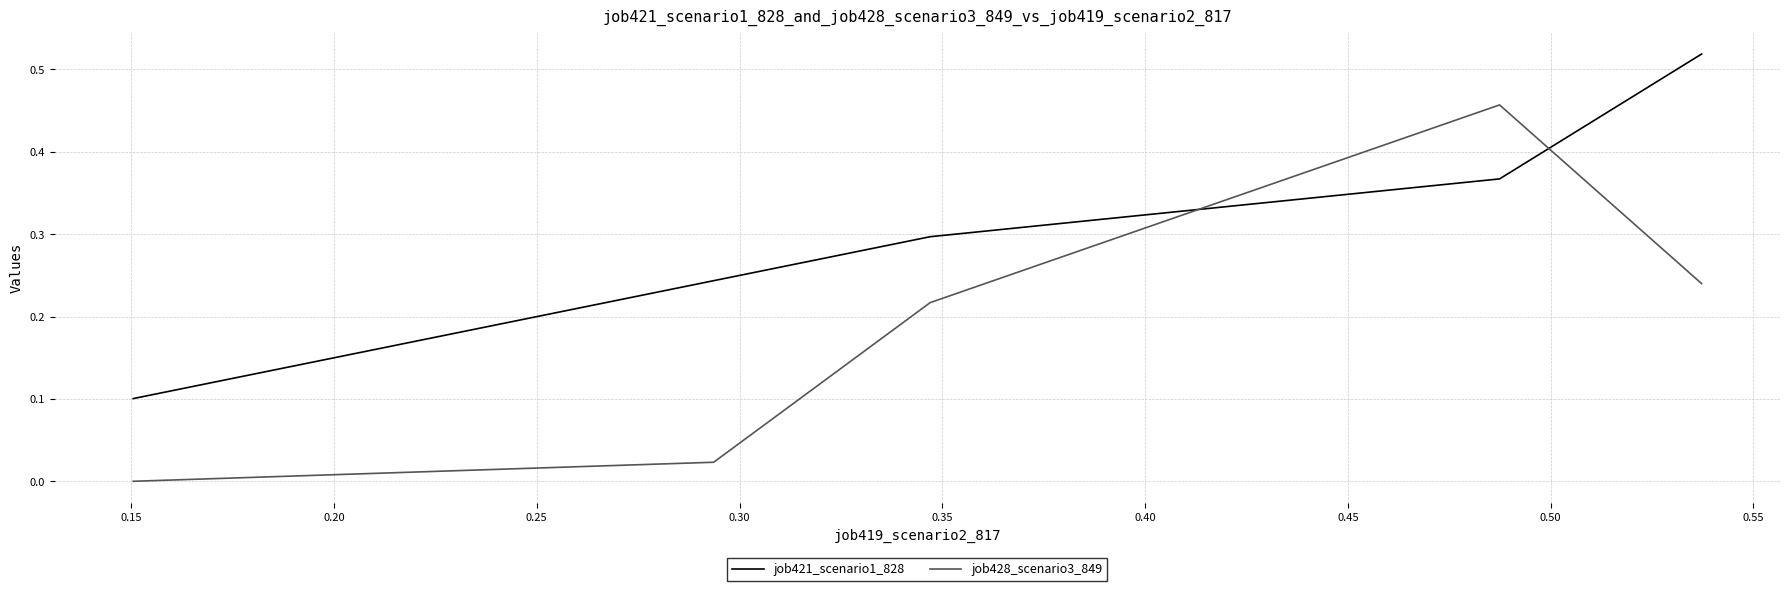

Count the number of data series in this chart.

2